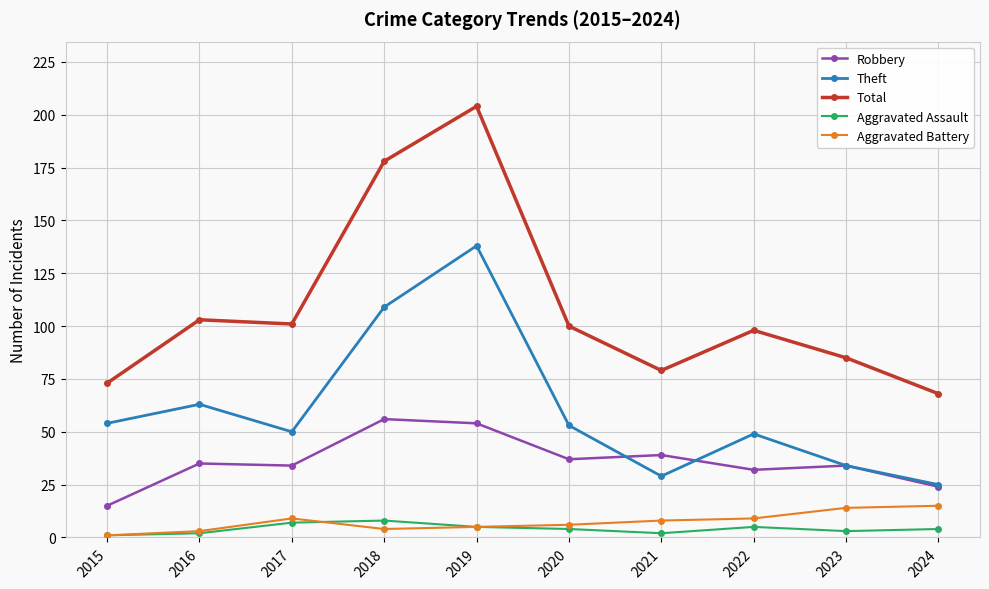

What is the sum of all Aggravated Assault values?

41